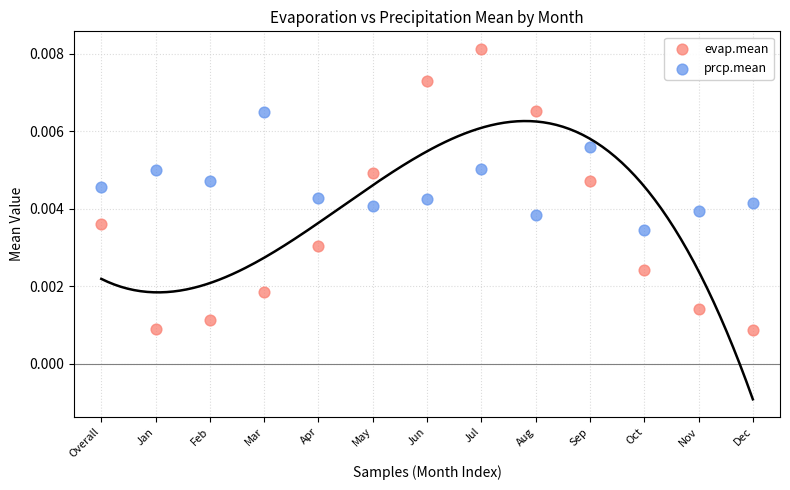

Which series contains the highest Y value?

evap.mean